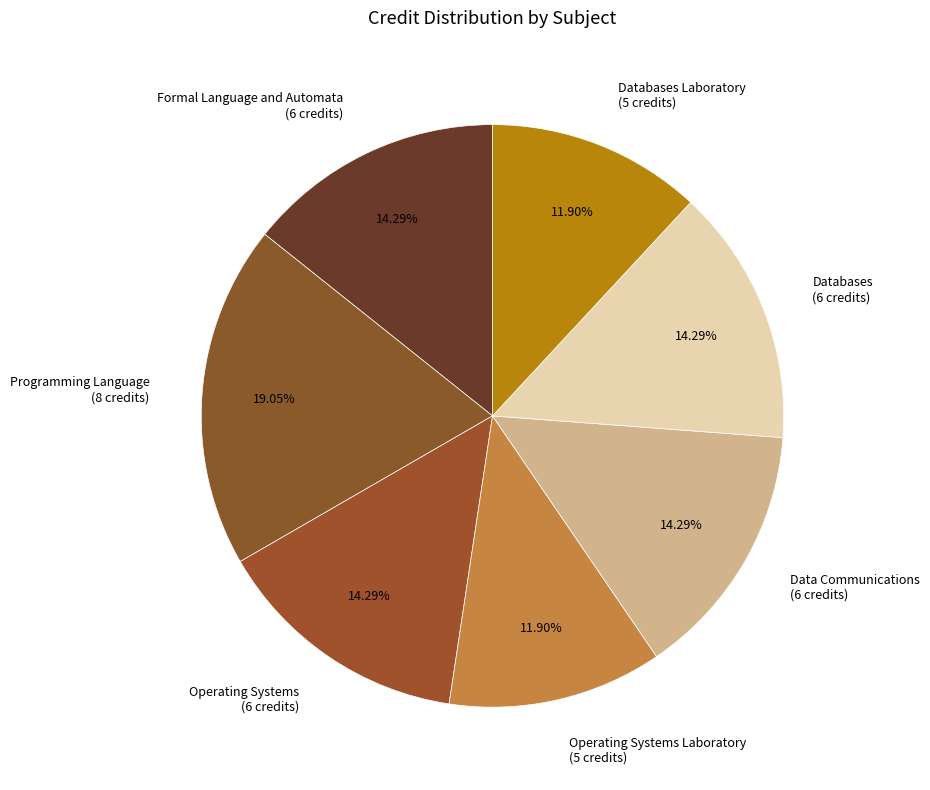

How many segments does this pie chart have?

7